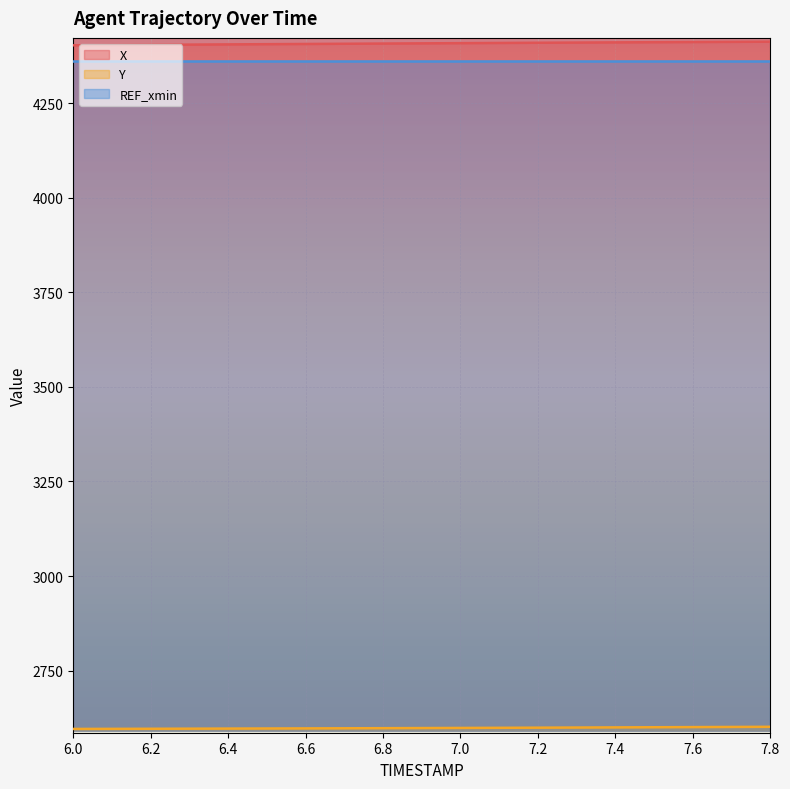

Which series has the largest total across all categories?

X